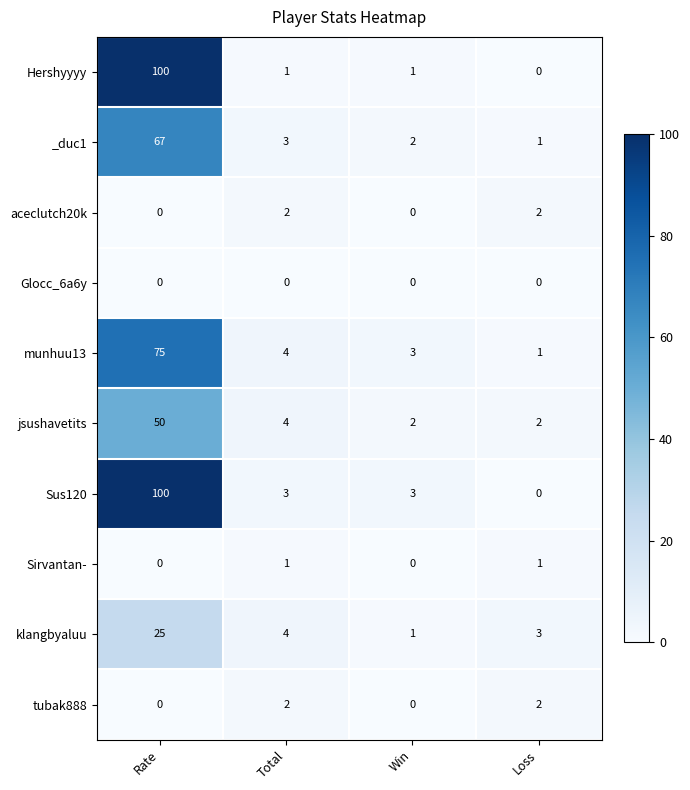

At which label does Hershyyyy first exceed 1?

Rate